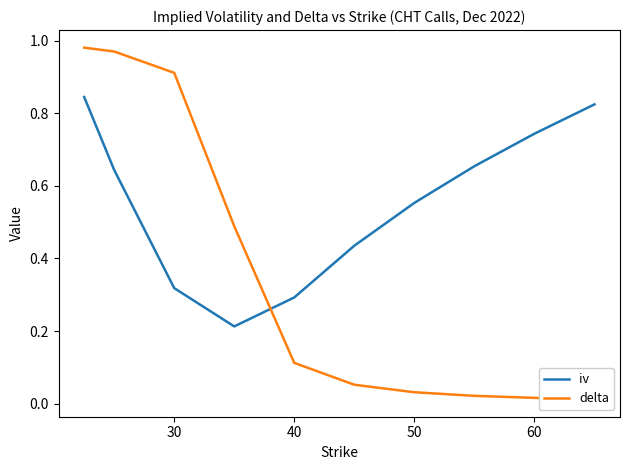

Which series has the widest spread of values?

delta